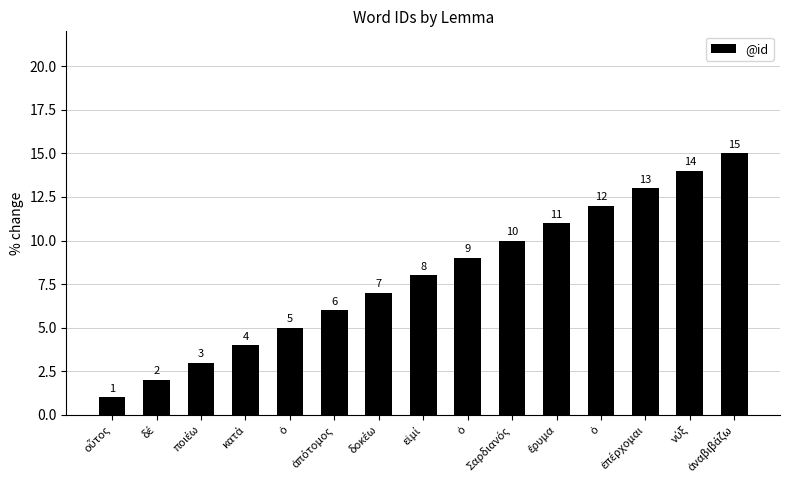

Reading left to right, what are all the values shown in this chart?

1	2	3	4	5	6	7	8	9	10	11	12	13	14	15